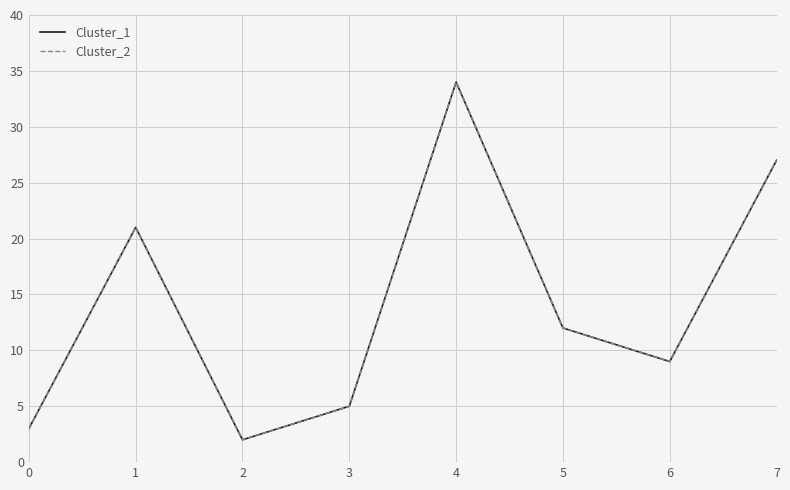

Which has a higher value, 6 or 0?

6